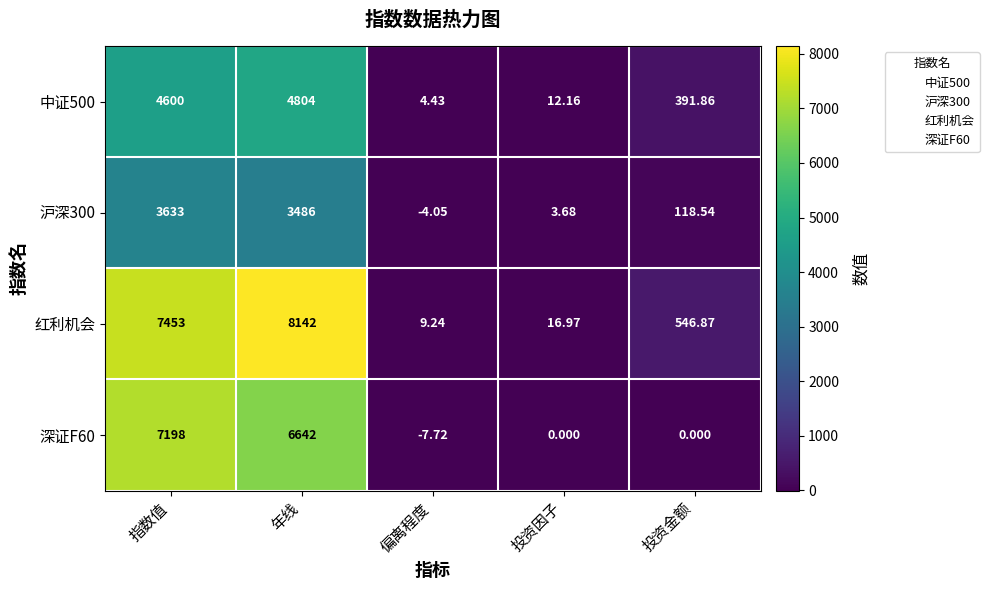

What is the greatest value displayed?

8142.0